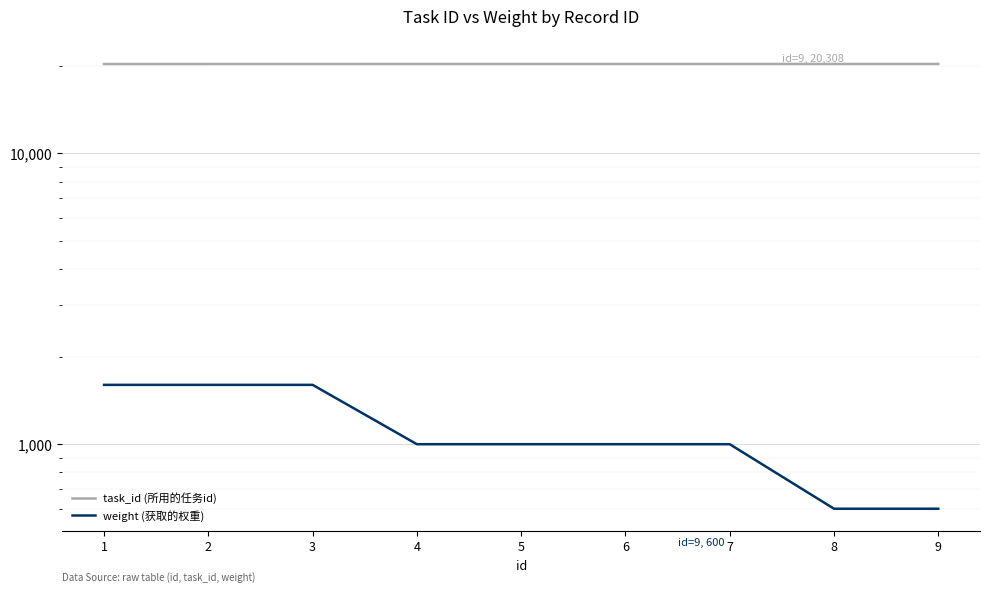

What is the approximate value of weight (获取的权重) at 3, to the nearest 10?

1600